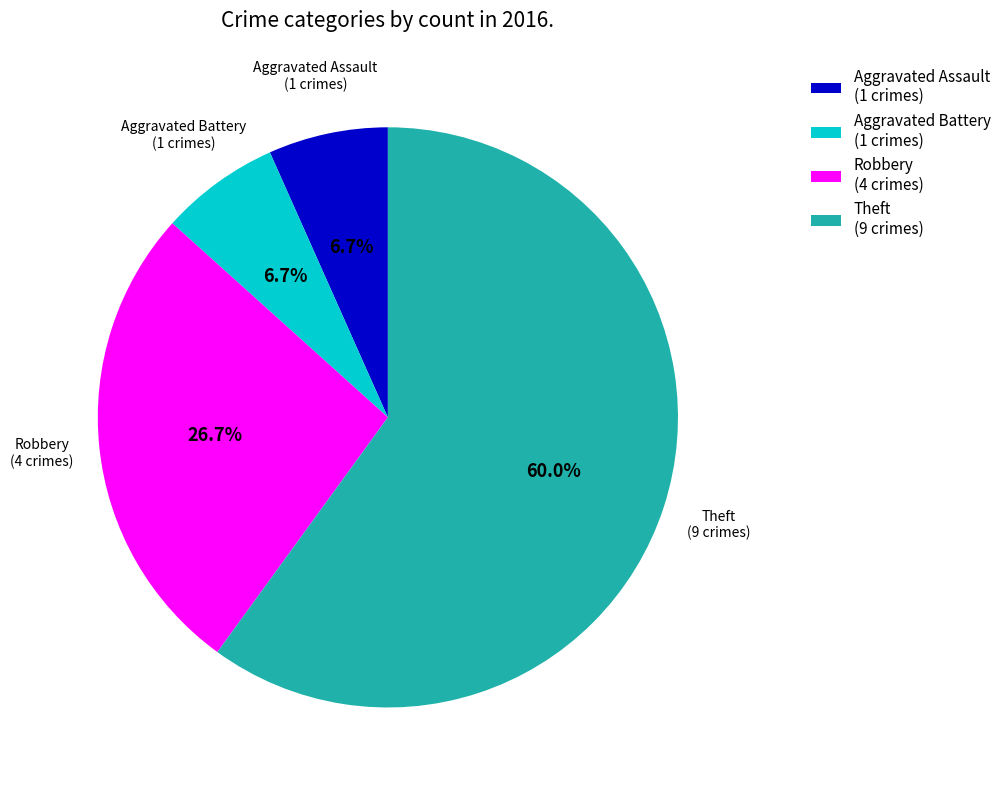

What is the ratio of the value at Aggravated Battery to the value at Theft?

0.1